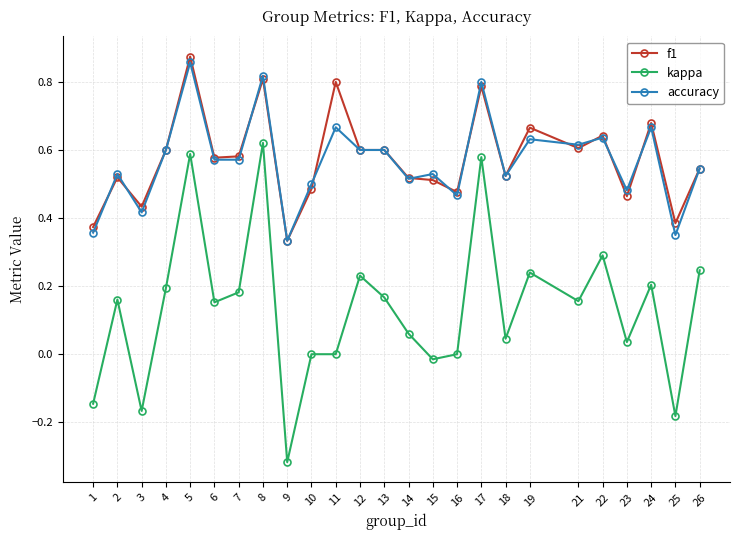

What are all the series names shown in the legend?

f1, kappa, accuracy